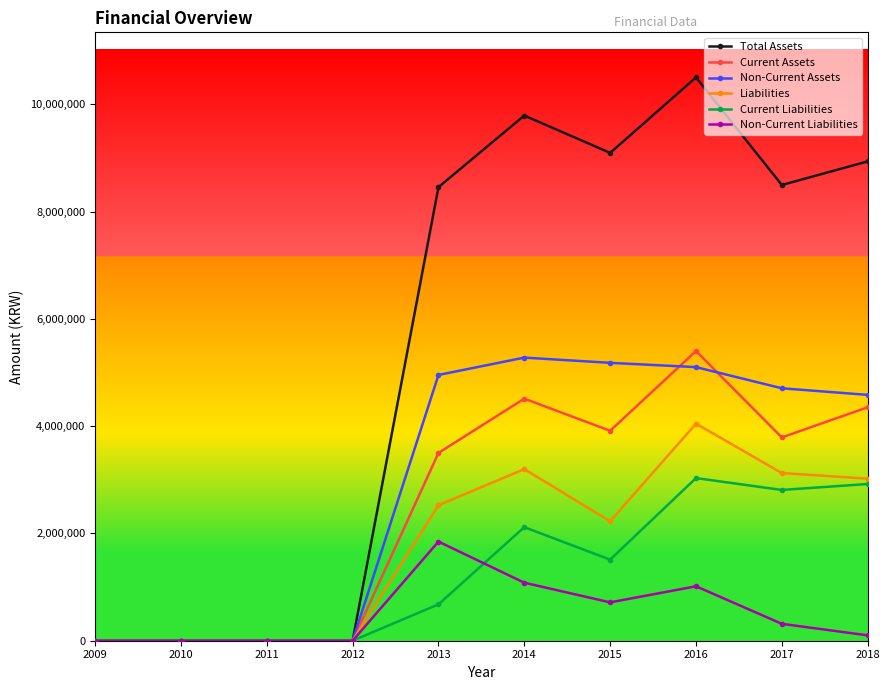

At how many categories does at least one series exceed 10059754?

1